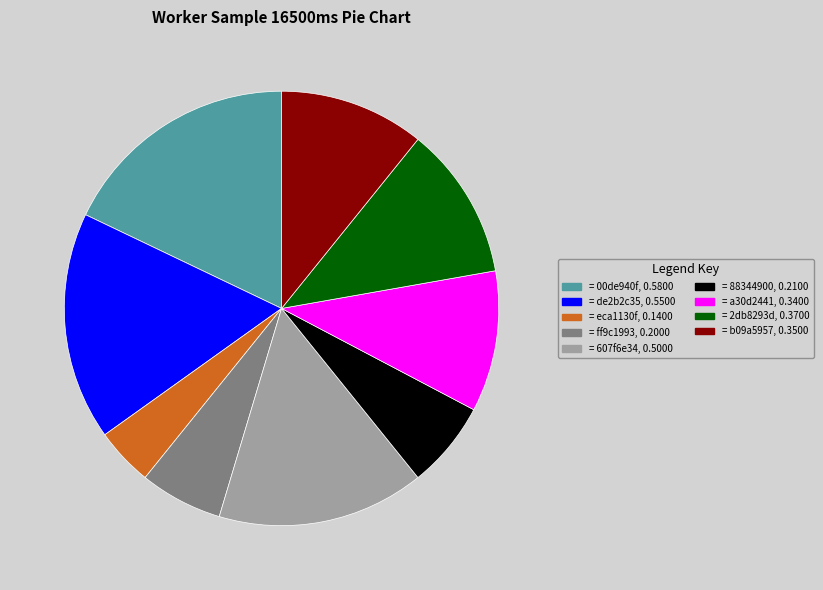

Does any single category account for the majority?

No